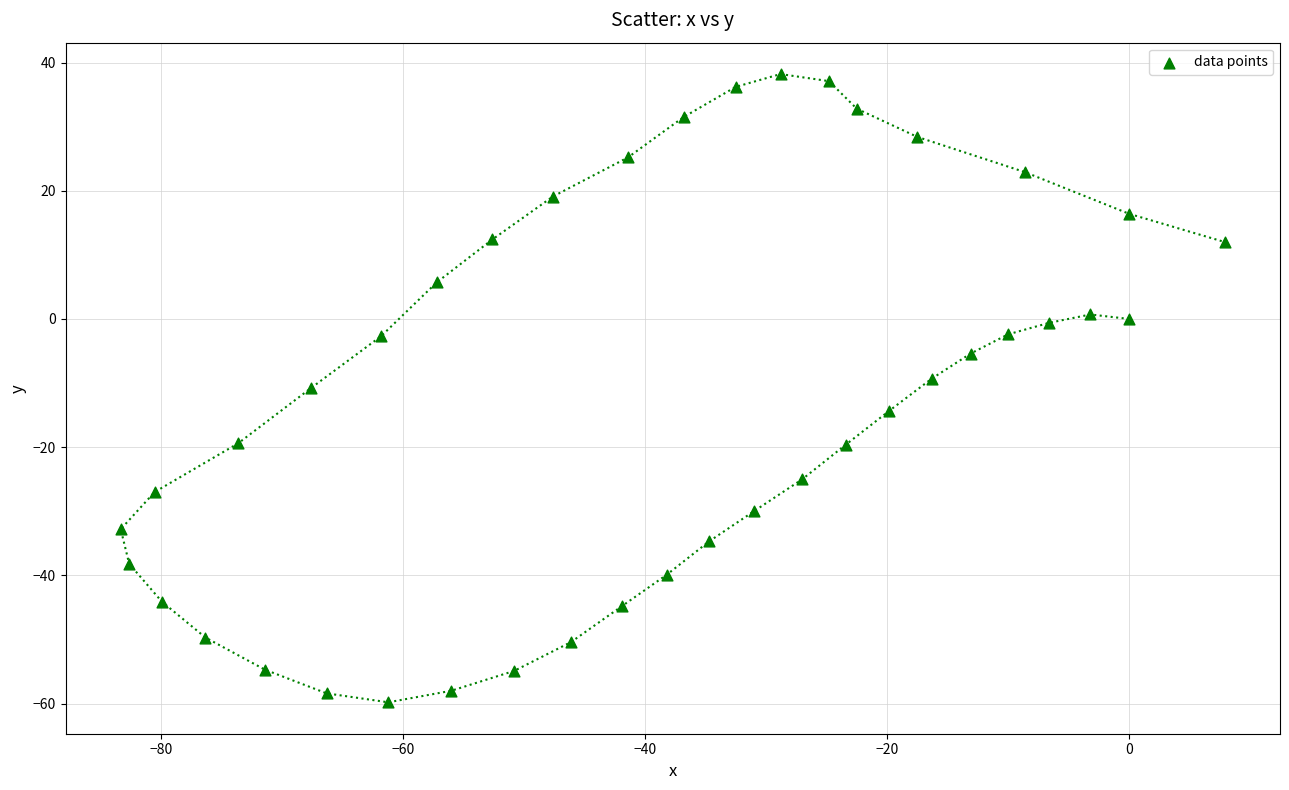

What is the range of X values (max minus min)?

91.2